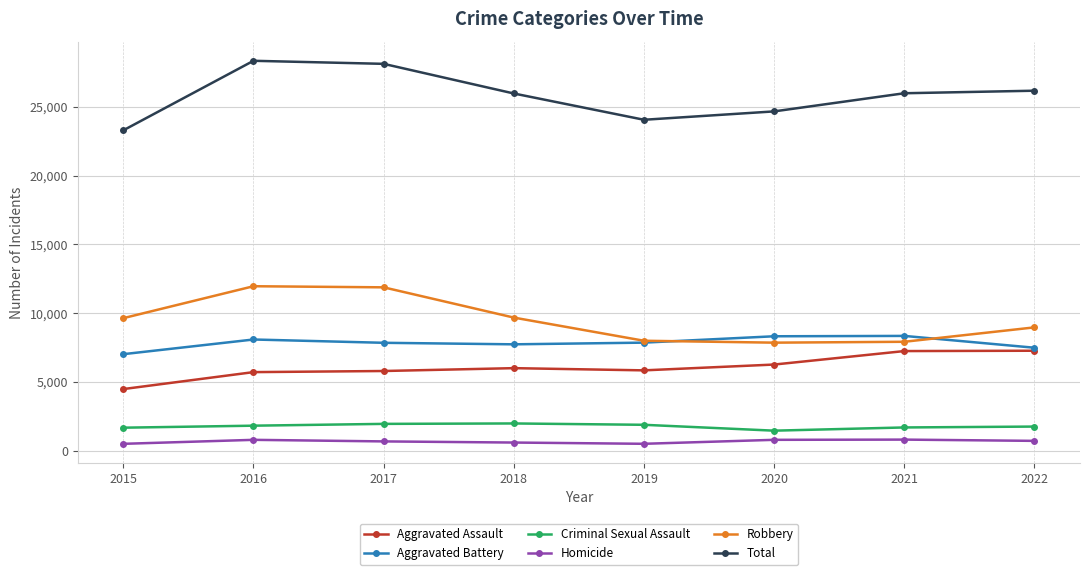

Which series ends up on top after the final intersection of Aggravated Battery and Robbery?

Robbery